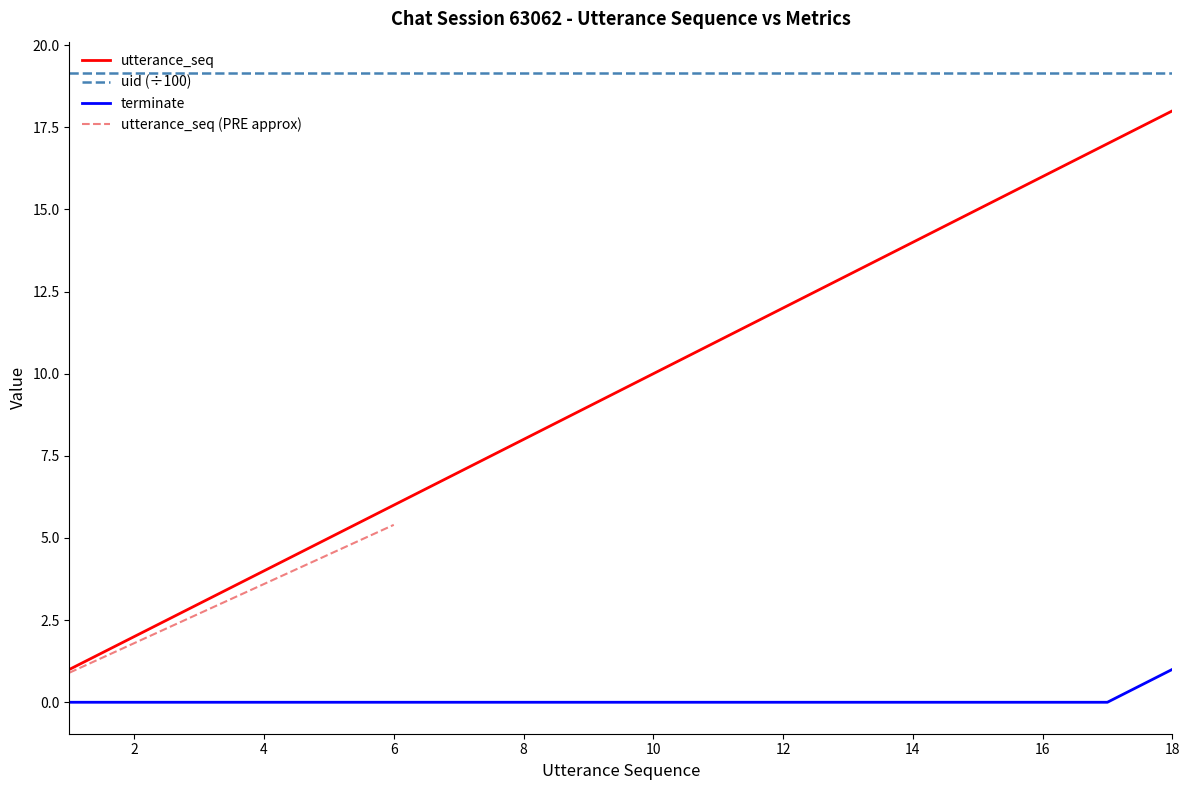

What is the lowest value of the utterance_seq series?

1.0